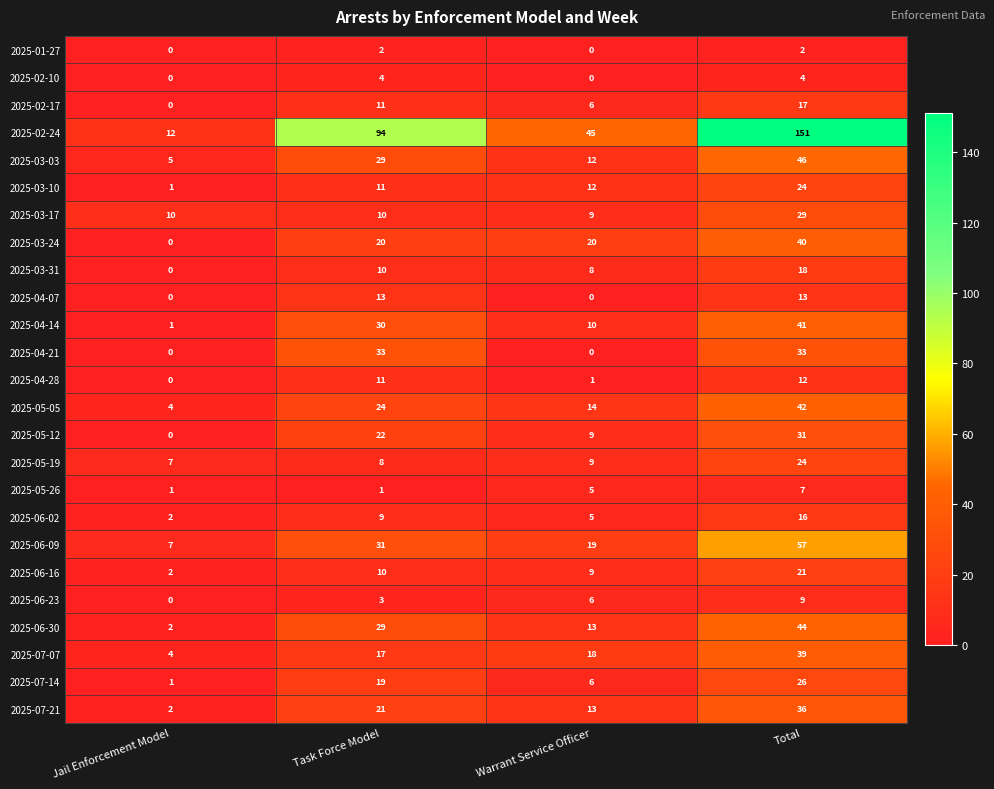

Rank the categories by 2025-04-14 value from highest to lowest.

Total, Task Force Model, Warrant Service Officer, Jail Enforcement Model